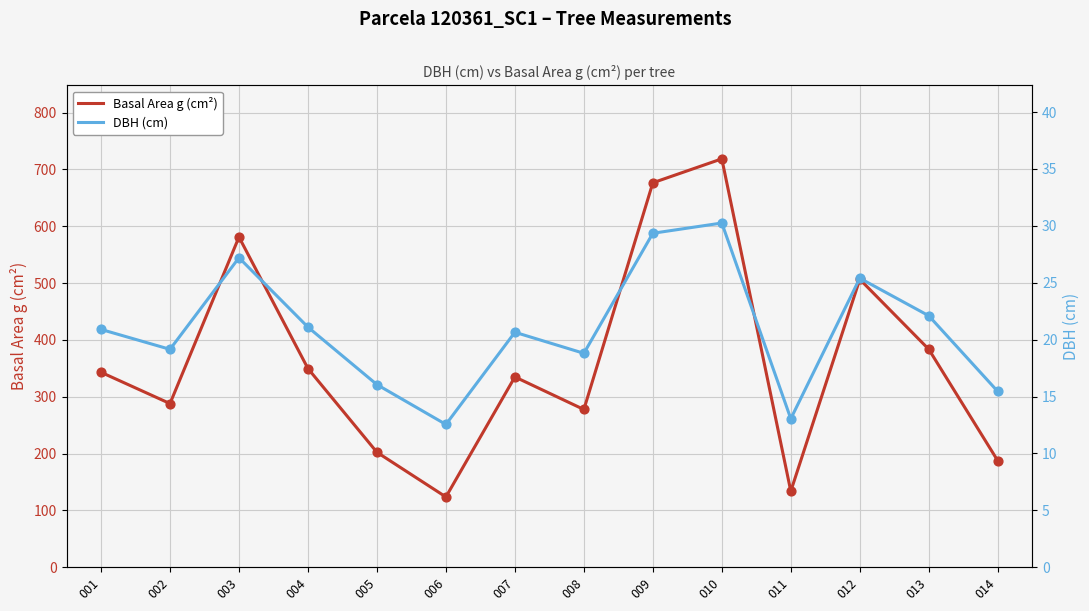

Which series contains the lowest Y value?

DBH (cm)